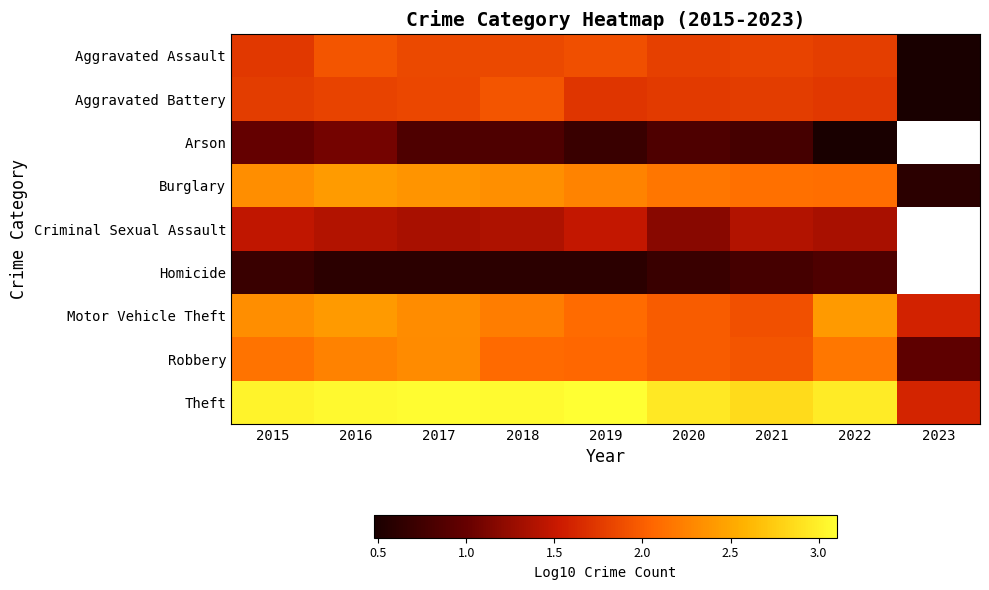

The value of Robbery at 2017 is 2.3. True or false?

True